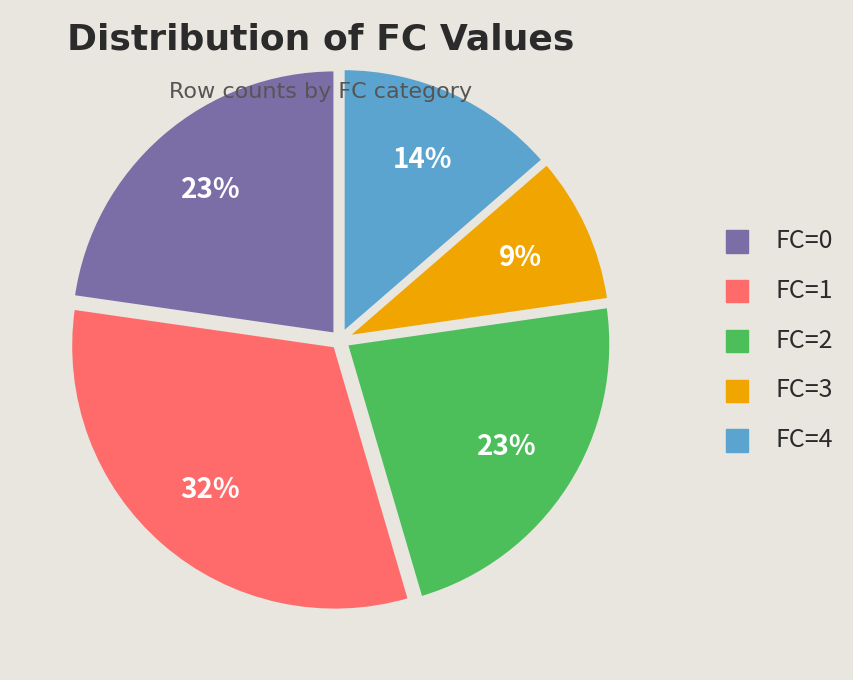

Is it true that FC=0 is 30% of the pie?

False